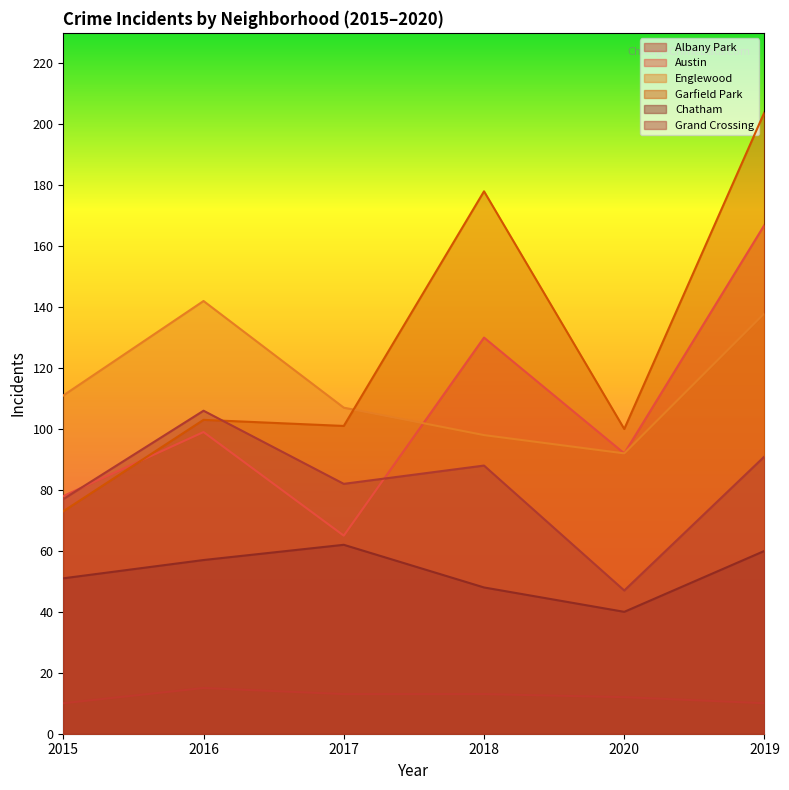

List the labels in order of Austin value, largest first.

2019, 2018, 2016, 2020, 2015, 2017